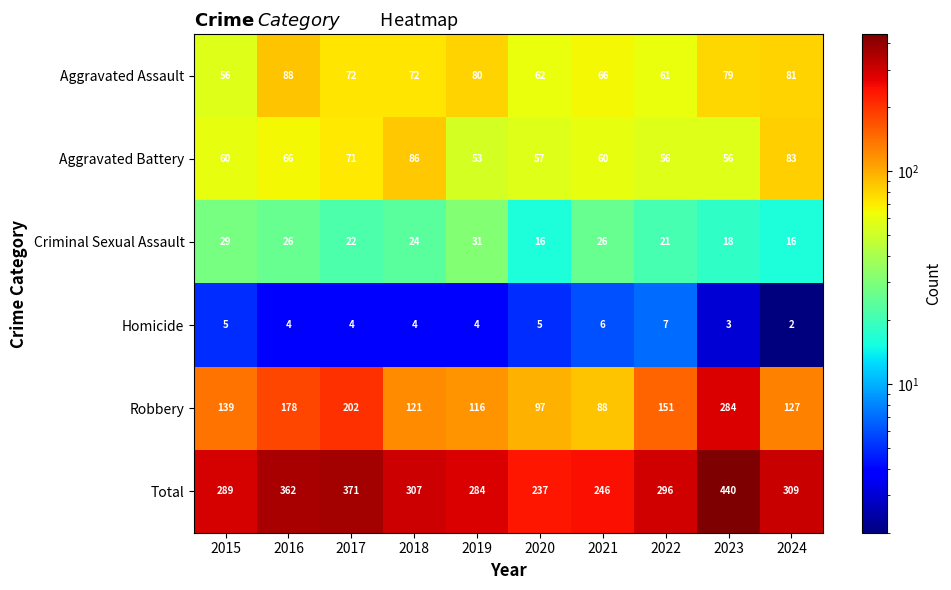

Rank the series by their maximum value, from lowest to highest.

Homicide, Criminal Sexual Assault, Aggravated Battery, Aggravated Assault, Robbery, Total